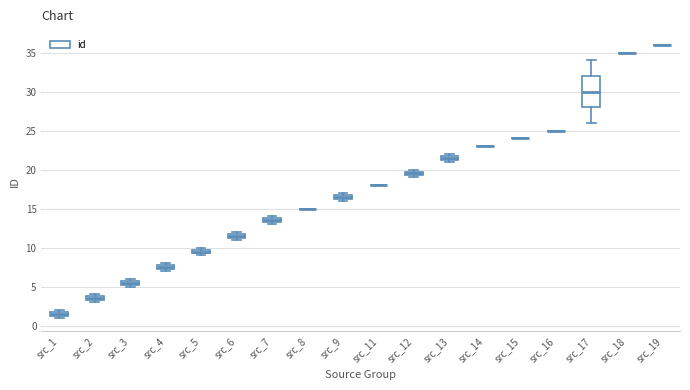

Which box is the tallest, from its lower edge to its upper edge?

src_17